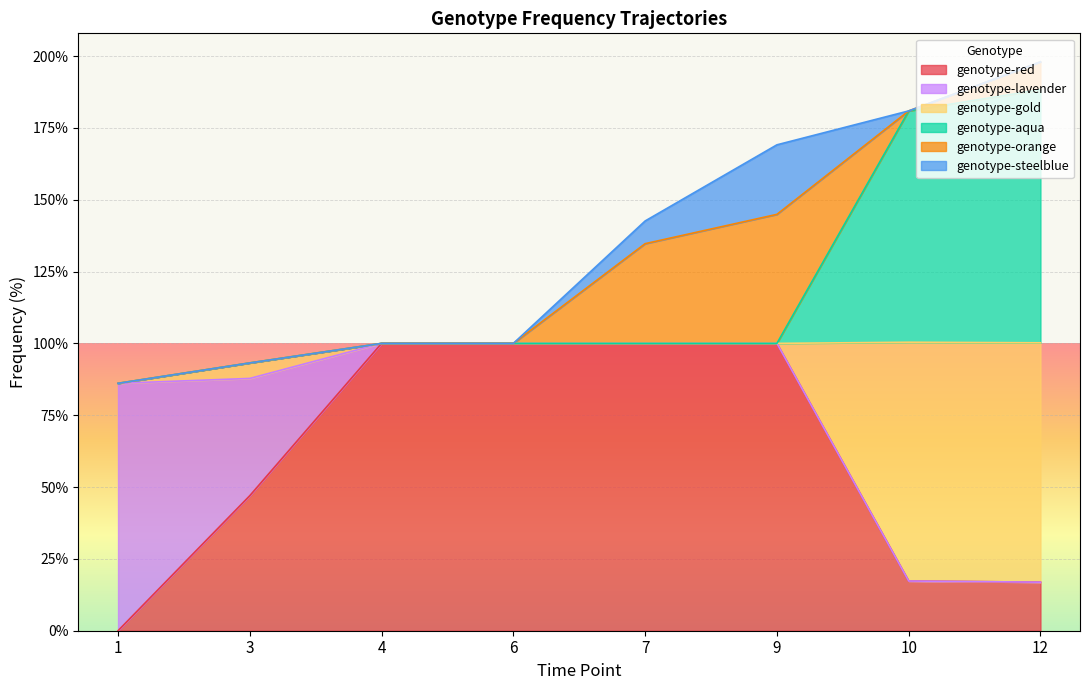

What is the maximum value for genotype-red?

100.0